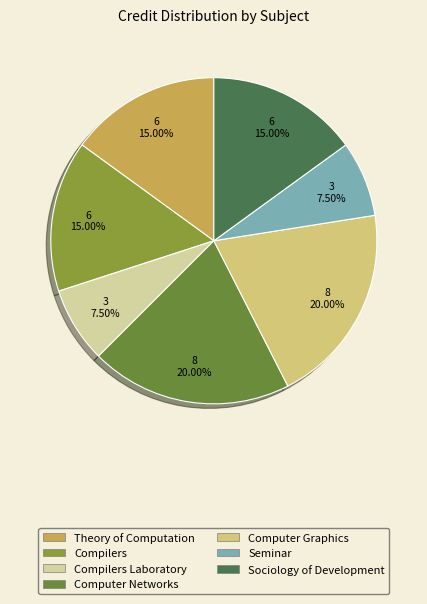

Count the number of slices in the pie.

7